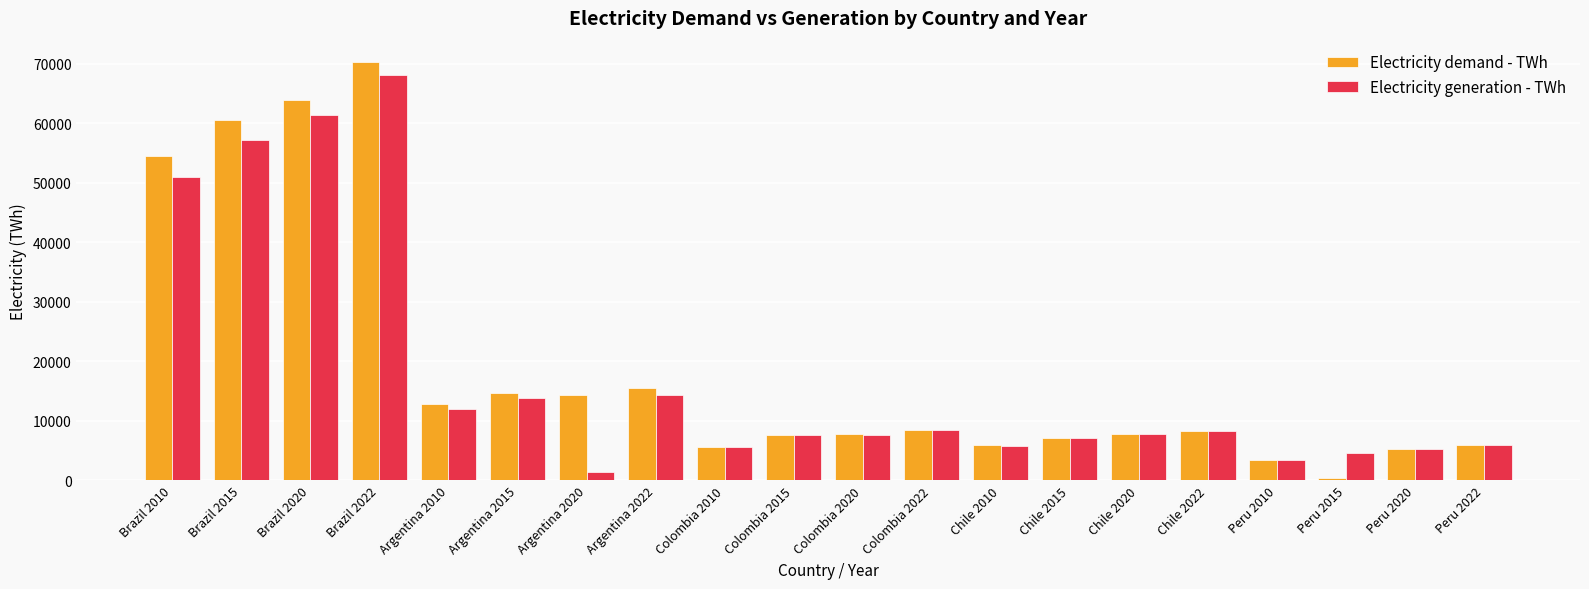

What are all the series names shown in the legend?

Electricity demand - TWh, Electricity generation - TWh